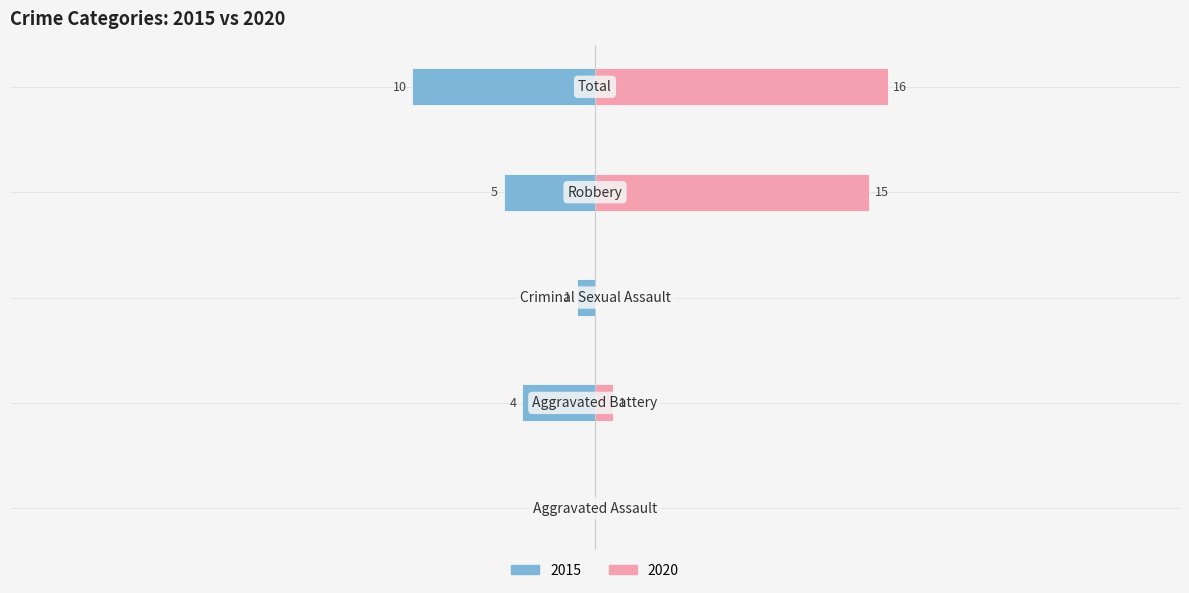

What is the difference between the 2020 values at Aggravated Battery and Total?

15